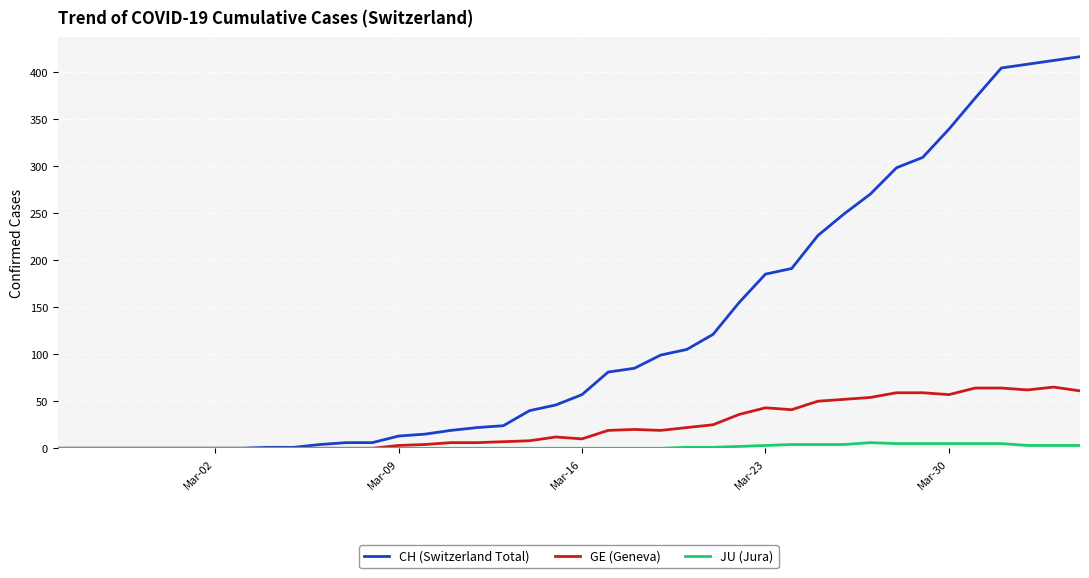

Which series has the widest spread of values?

CH (Switzerland Total)